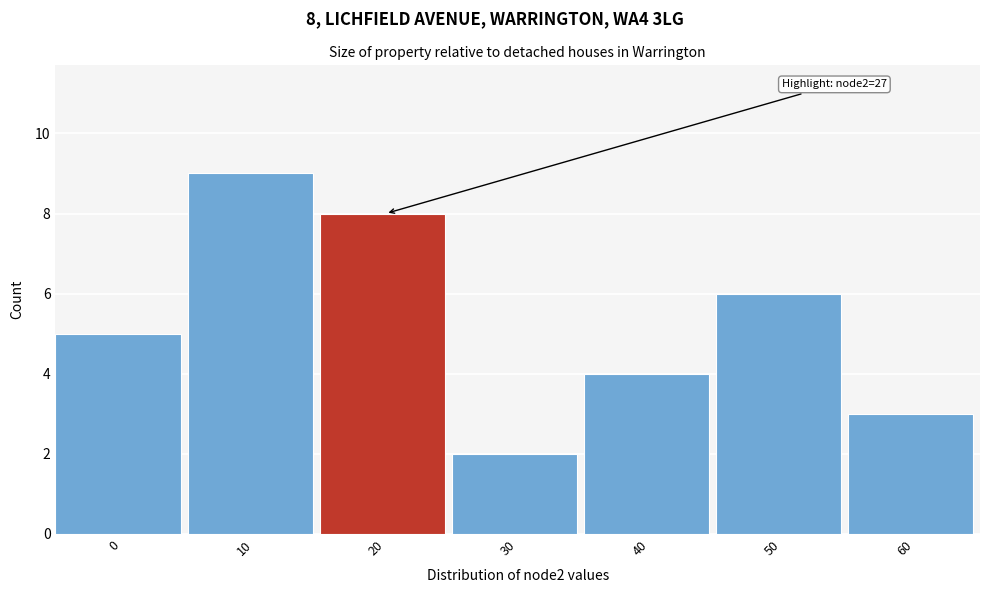

Reading left to right, what are all the values shown in this chart?

5	9	8	2	4	6	3